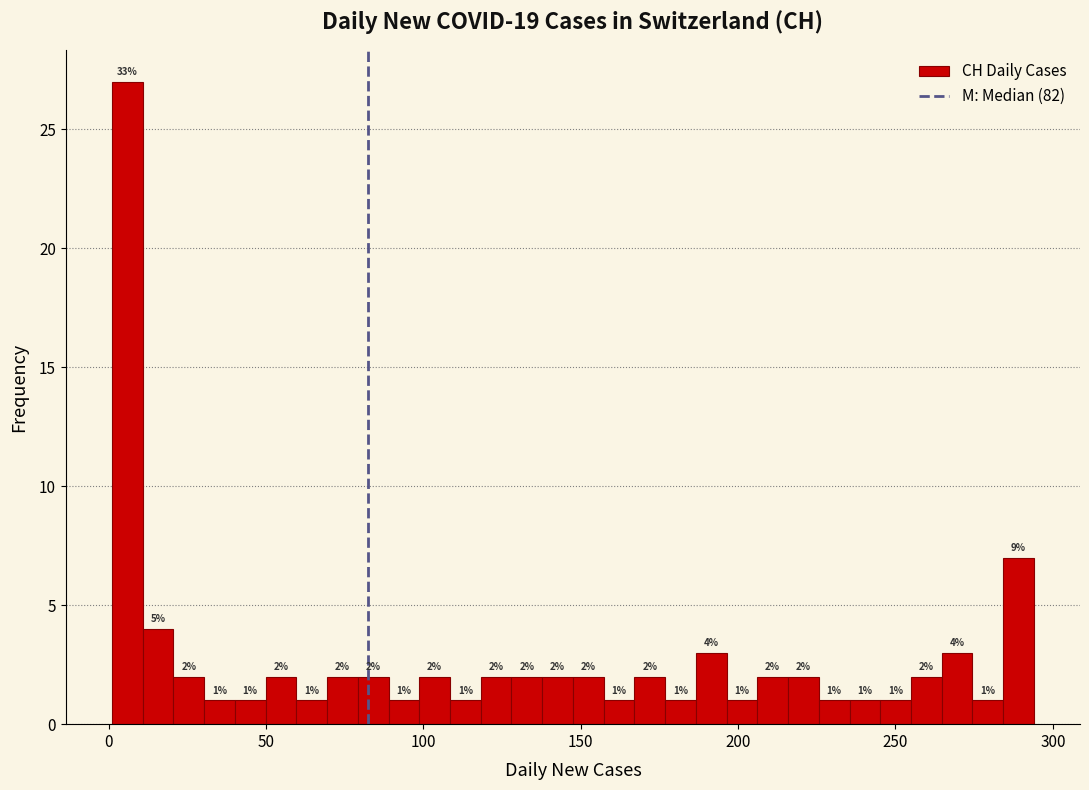

Read against the x-axis, roughly where is the centre of the tallest bar?

5